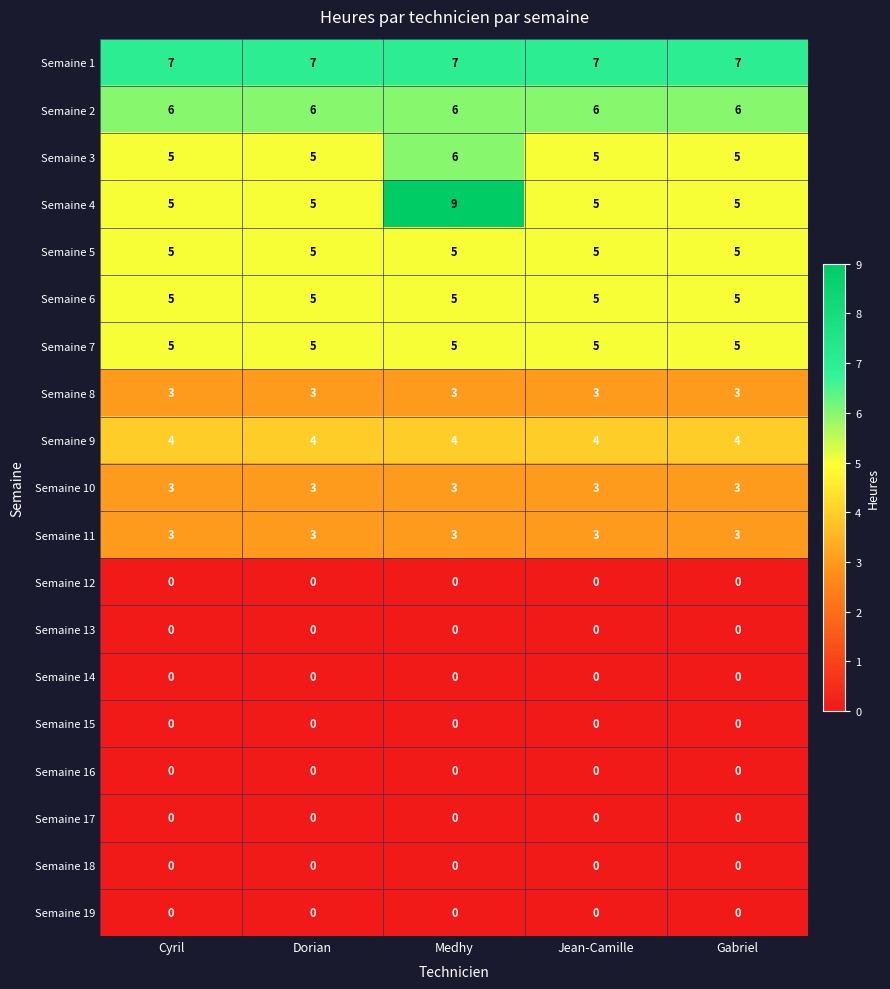

True or false: Semaine 11 has a value of 3 at Jean-Camille.

True